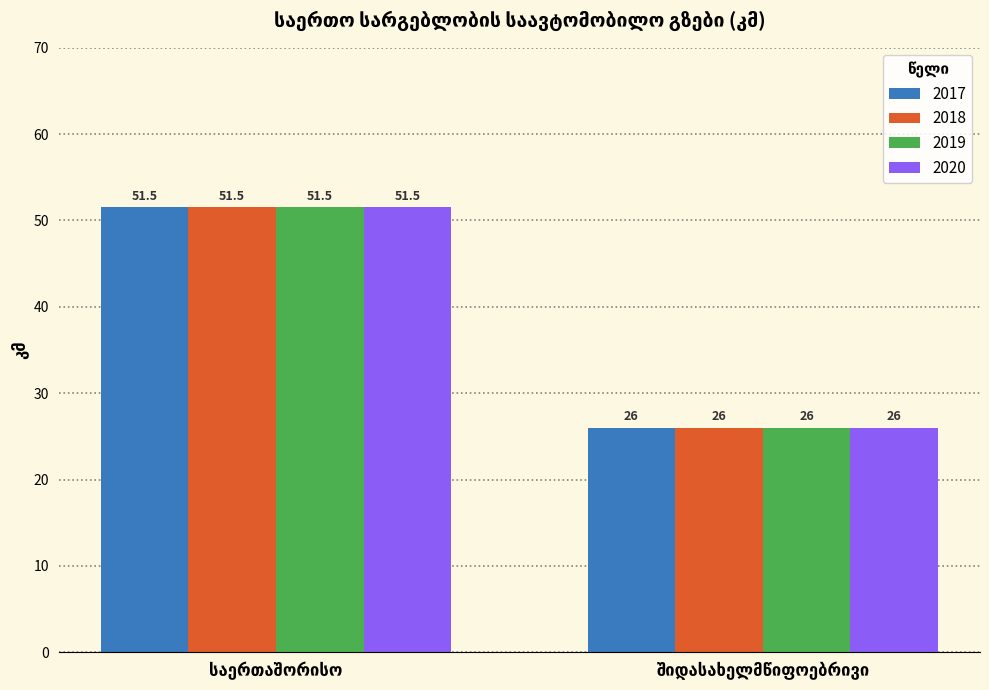

What is the highest value of the 2019 series?

51.5